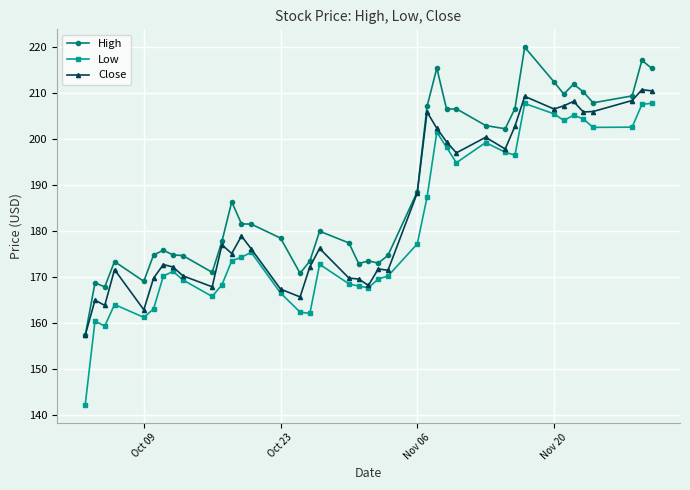

What is the value of the Low point at the 2nd from the left?

160.4